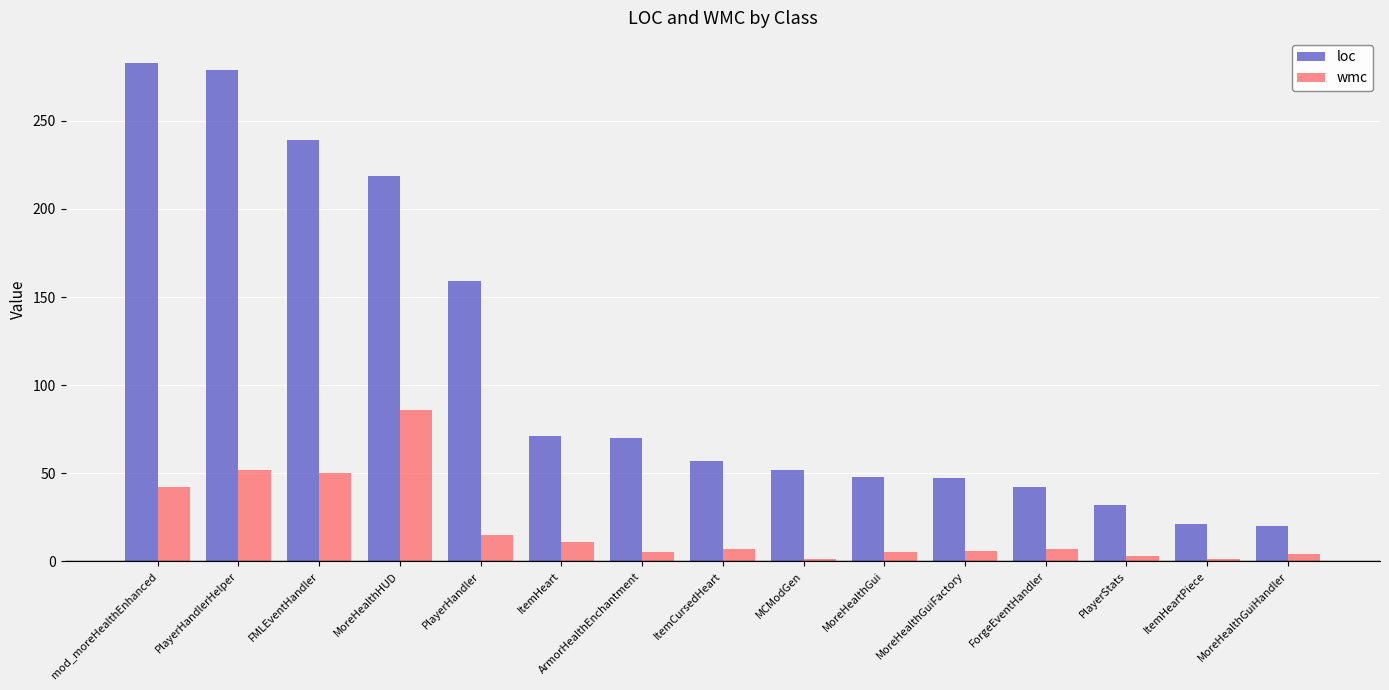

The loc series shows 92 at MoreHealthHUD. True or false?

False